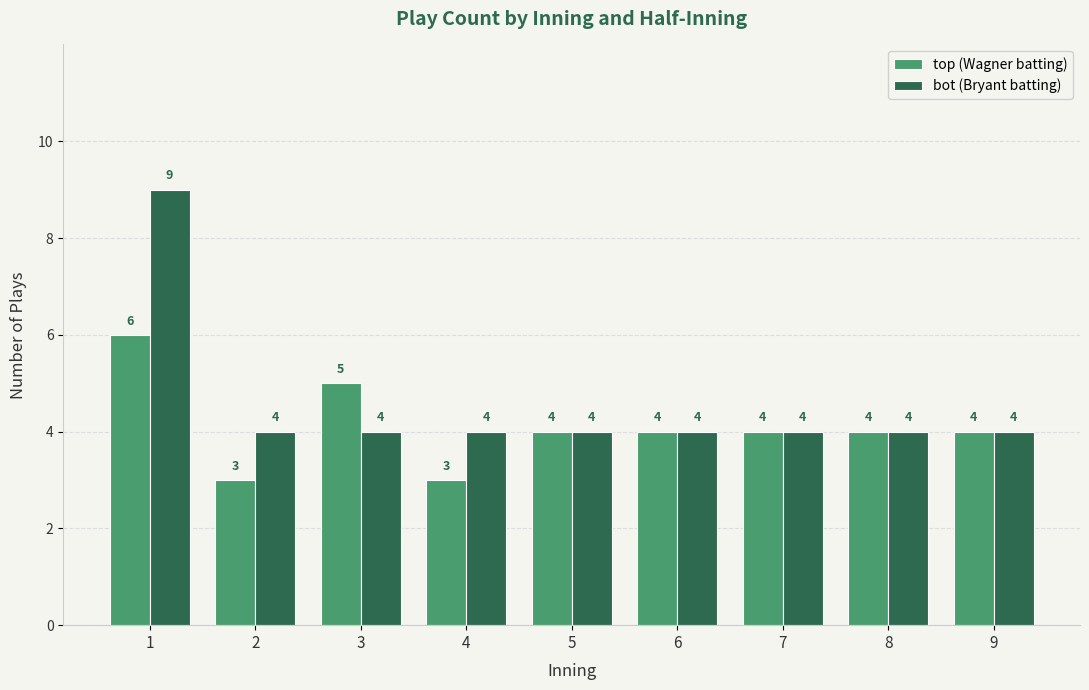

What is the lowest value of the bot (Bryant batting) series?

4